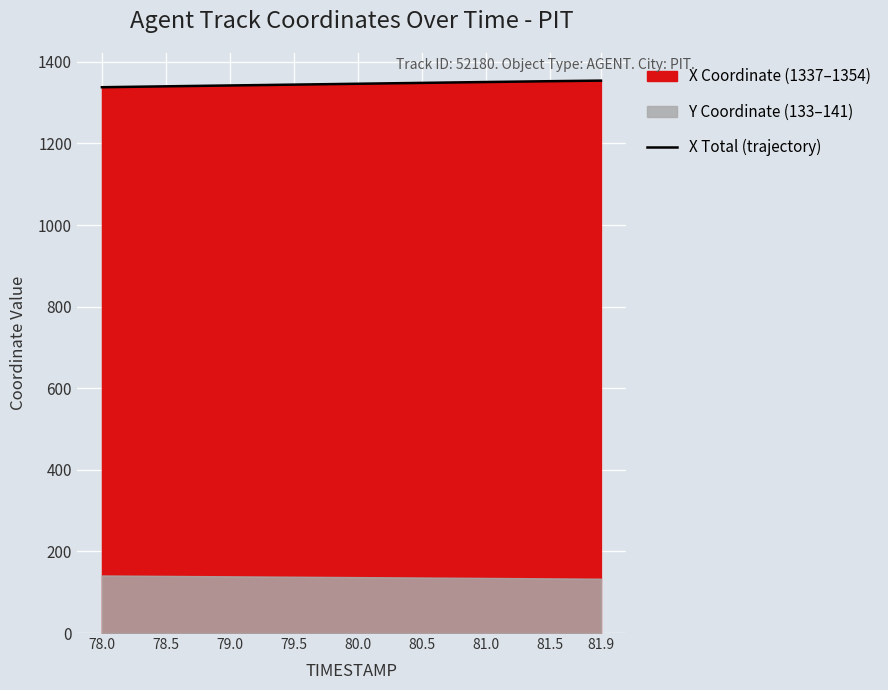

How many data points are above 1346?

20